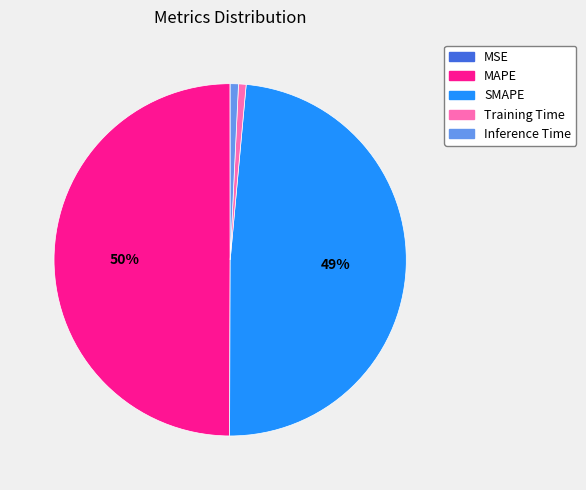

Which category has the biggest portion of the pie?

MAPE